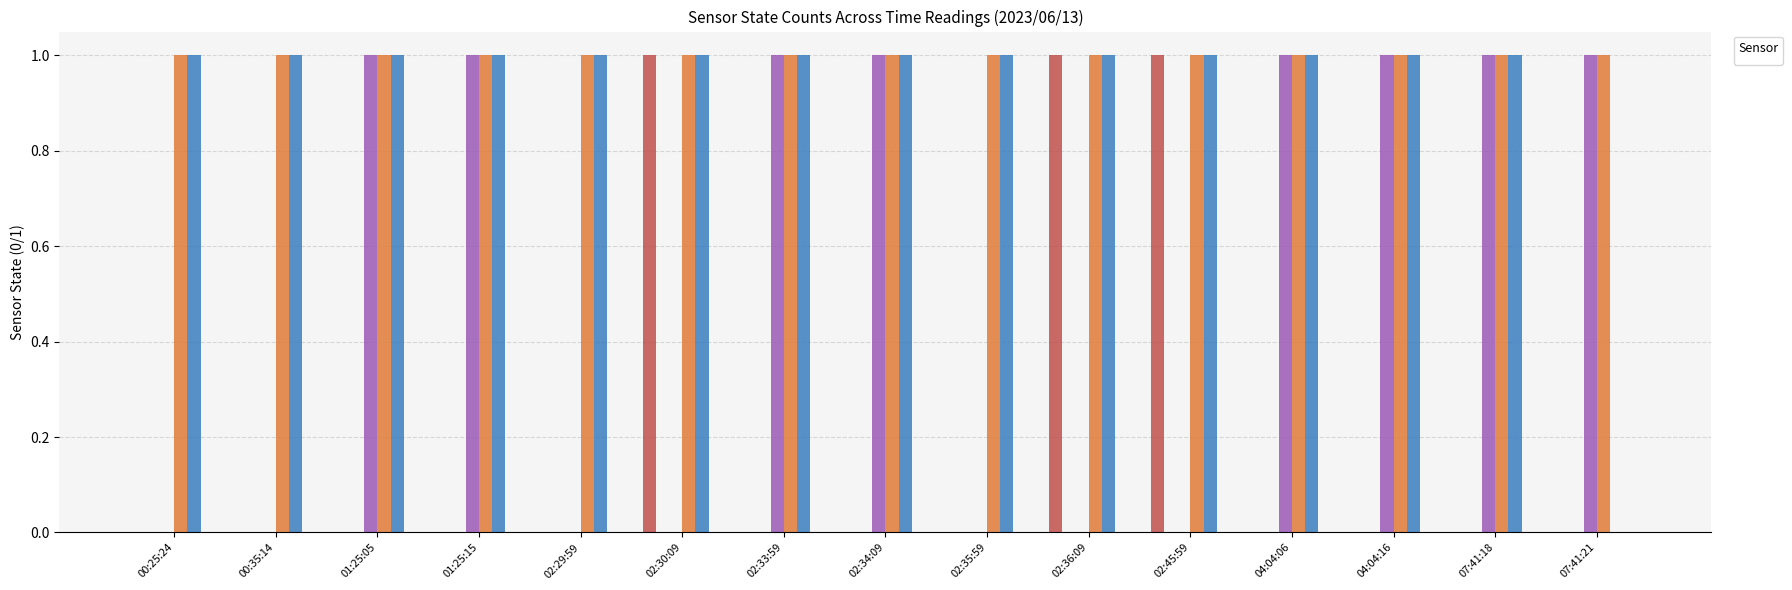

What is the value of the _BP_01A_F_NaCl_PUMP bar at the 11th from the left?

1